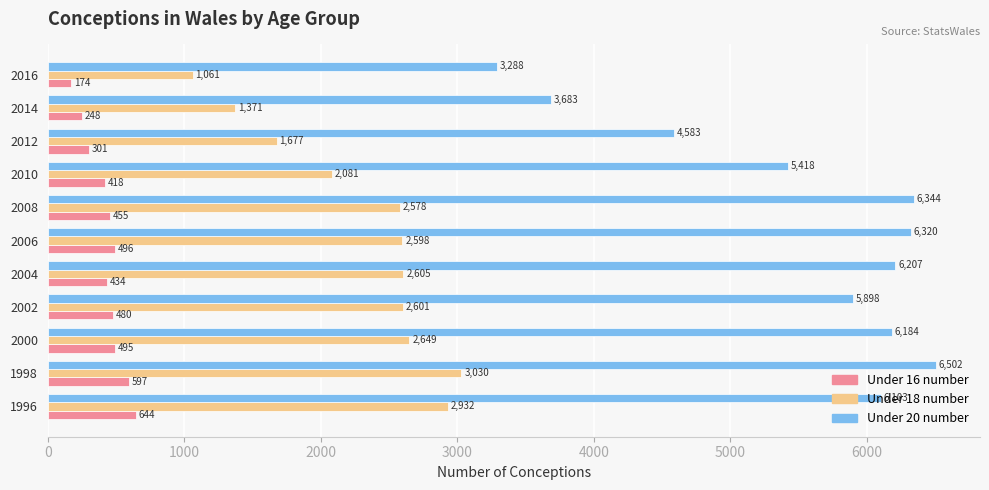

What is the maximum value for Under 16 number?

644